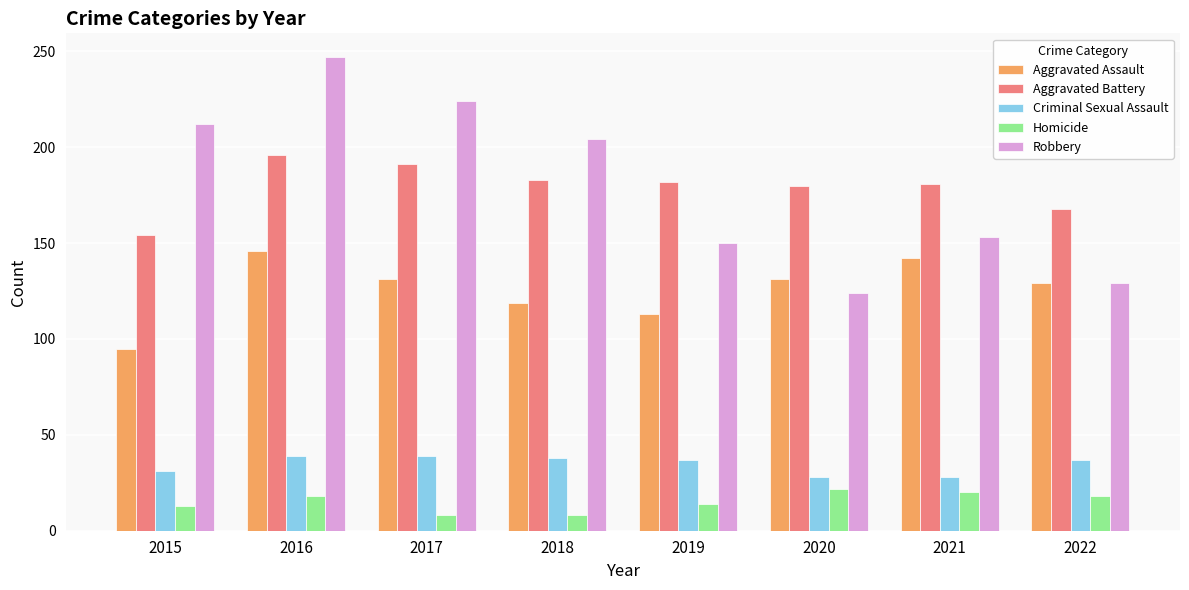

What are all the series names shown in the legend?

Aggravated Assault, Aggravated Battery, Criminal Sexual Assault, Homicide, Robbery